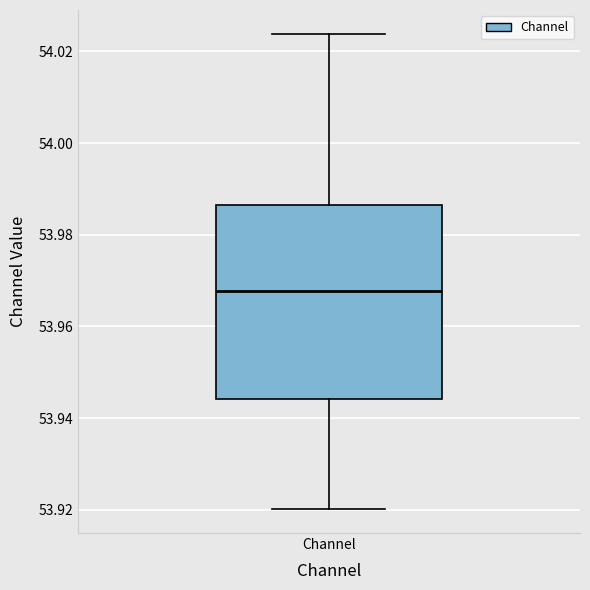

Transcribe this box plot: give where the median line is, the range the box spans, and where the two whiskers end, as read against the y-axis. The values are not printed on the chart, so give them approximately, as read against the axis.

median 53.968, box 53.944 to 53.986, whiskers 53.920 to 54.024